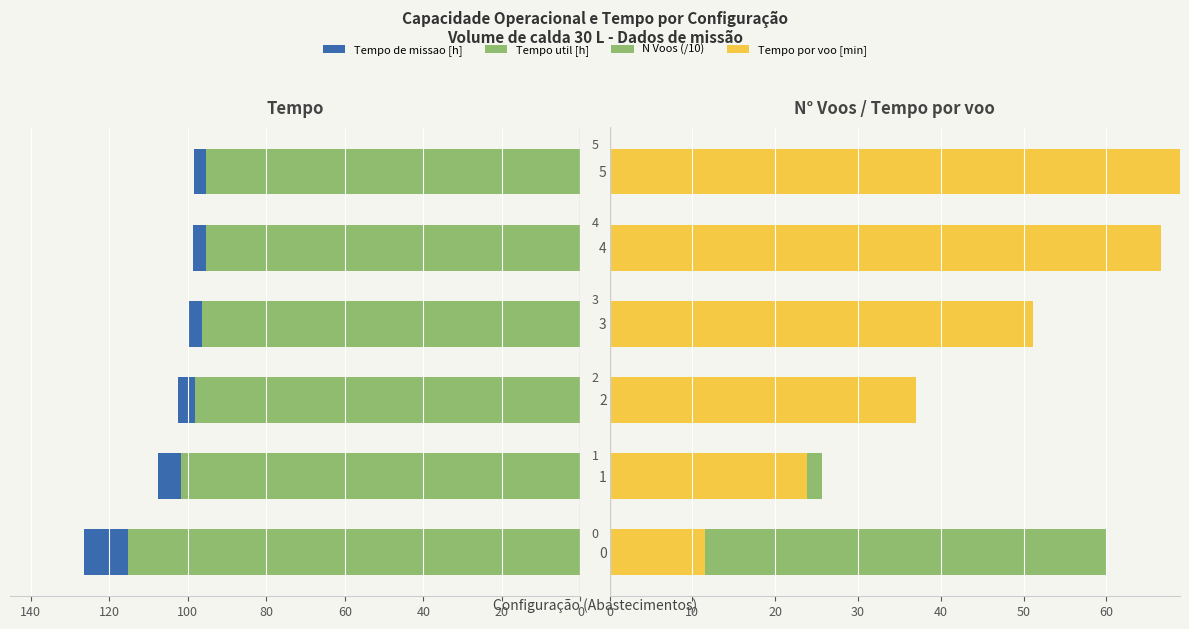

What is the difference between the maximum and minimum values in the N Voos (/10) series?

51.9